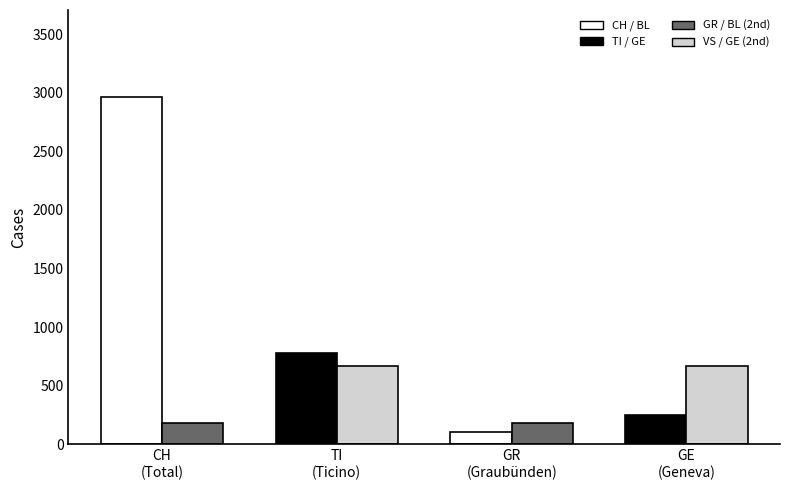

What is the minimum value shown in the chart?

103